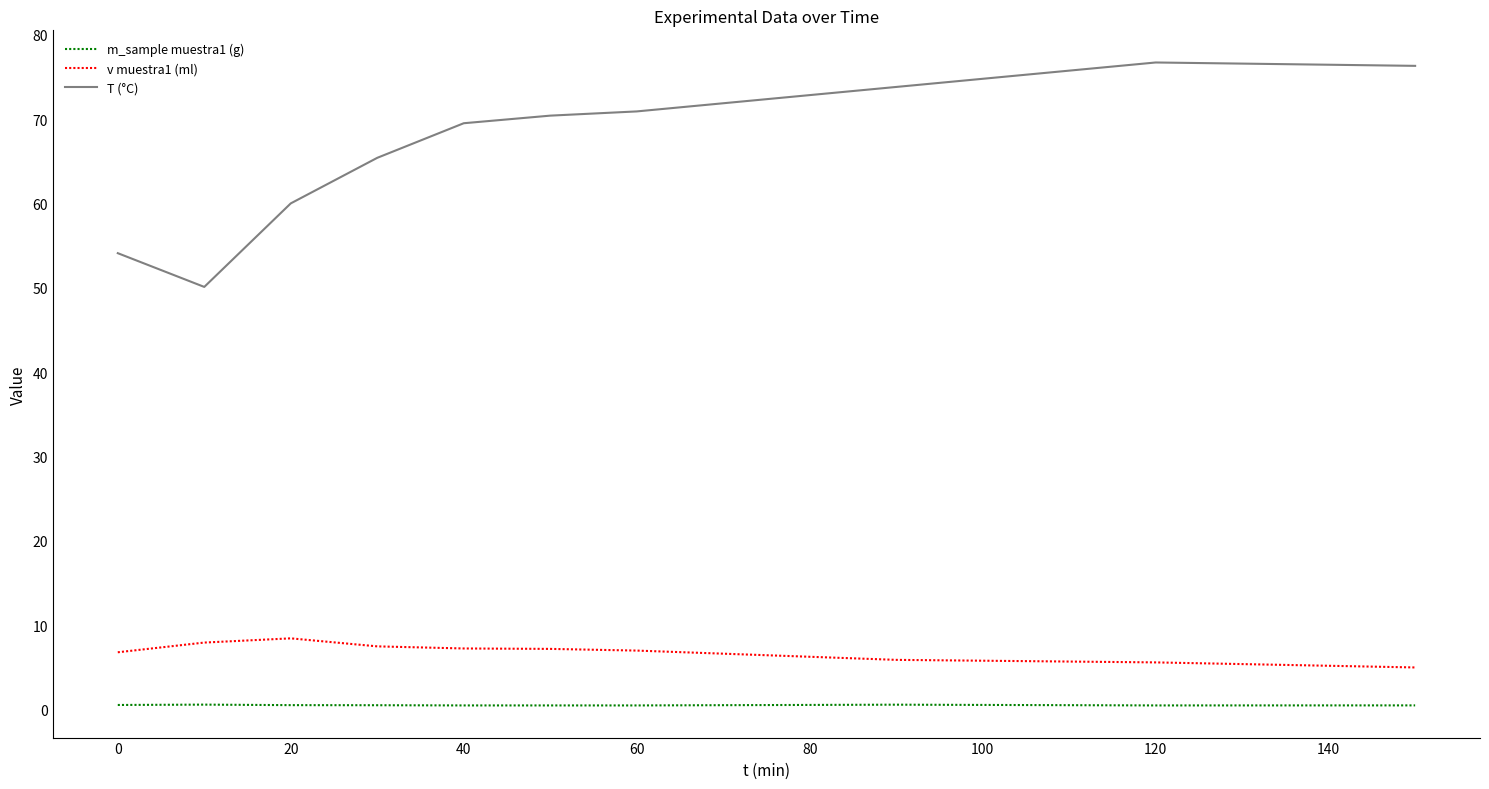

What is the maximum value for T (°C)?

76.7